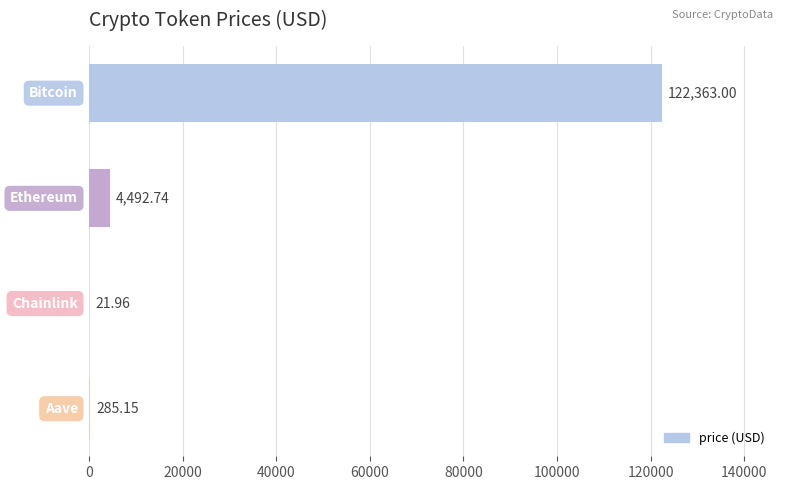

What is the sum of all values?

127162.9